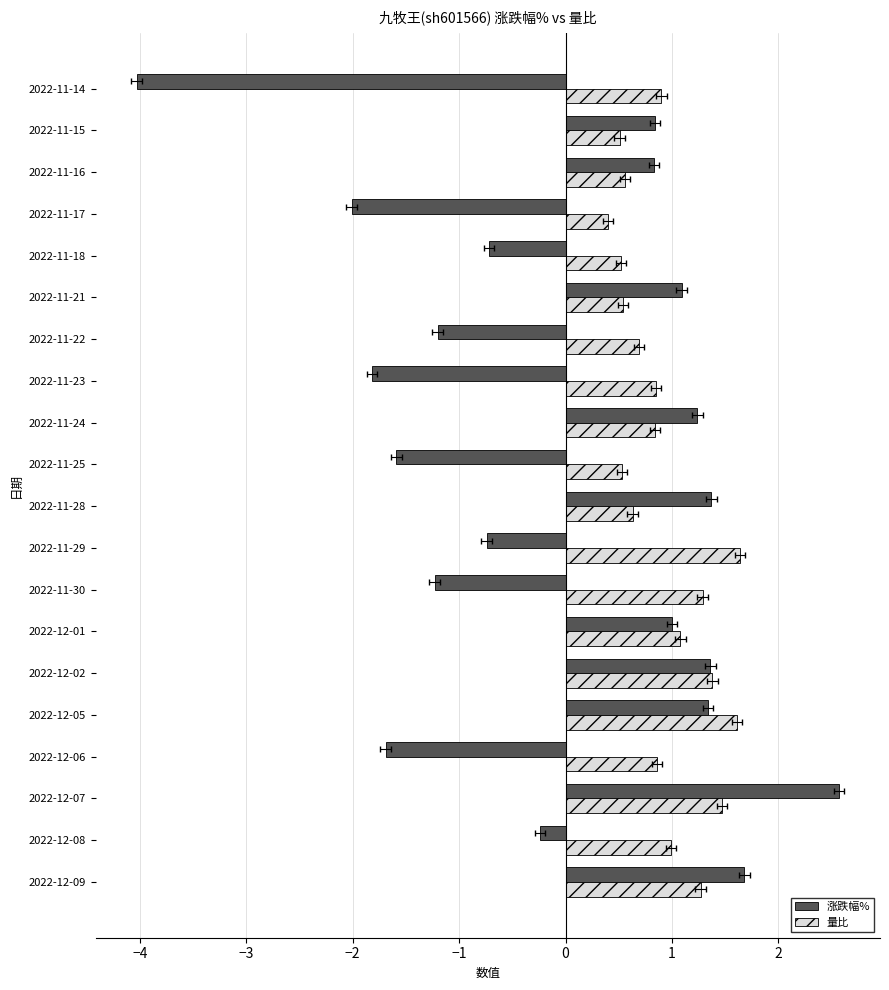

At how many categories does at least one series exceed 0?

20